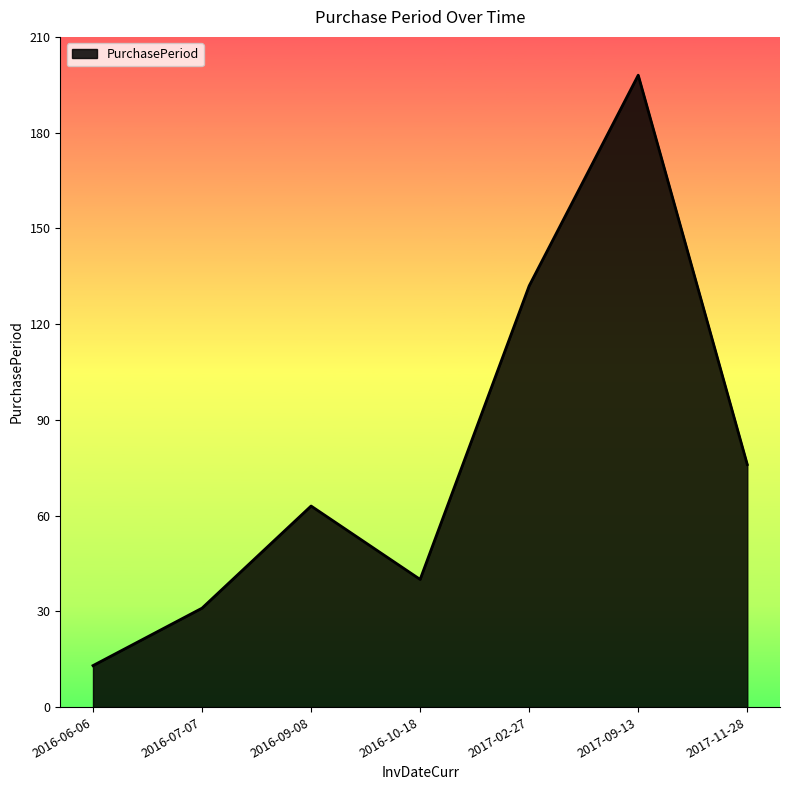

What is the greatest value displayed?

198